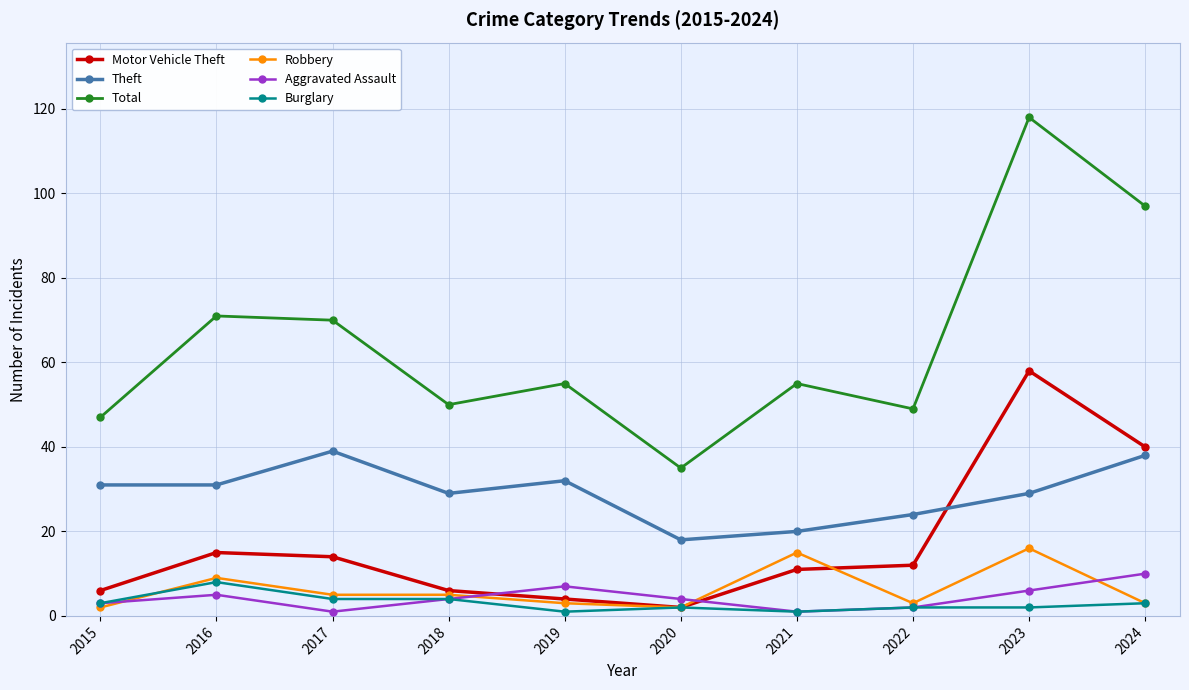

What are all the series names shown in the legend?

Motor Vehicle Theft, Theft, Total, Robbery, Aggravated Assault, Burglary